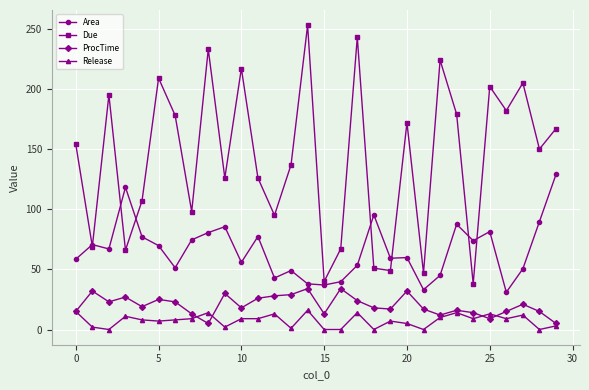

True or false: ProcTime and Due intersect in this chart.

False